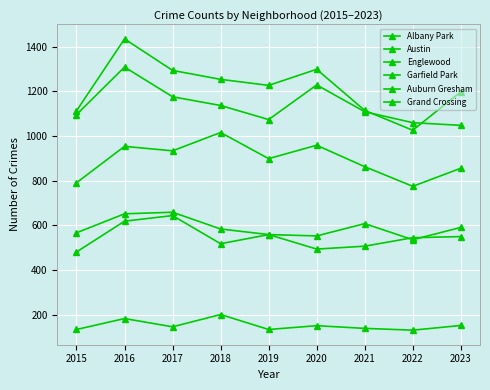

What is the greatest value displayed?

1434